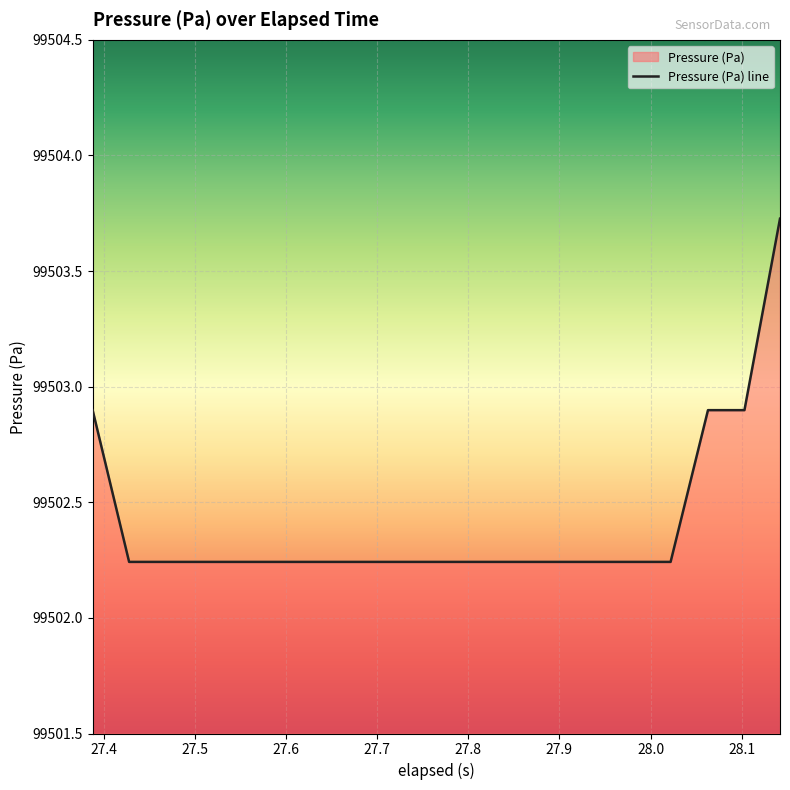

What is the greatest value displayed?

99503.7